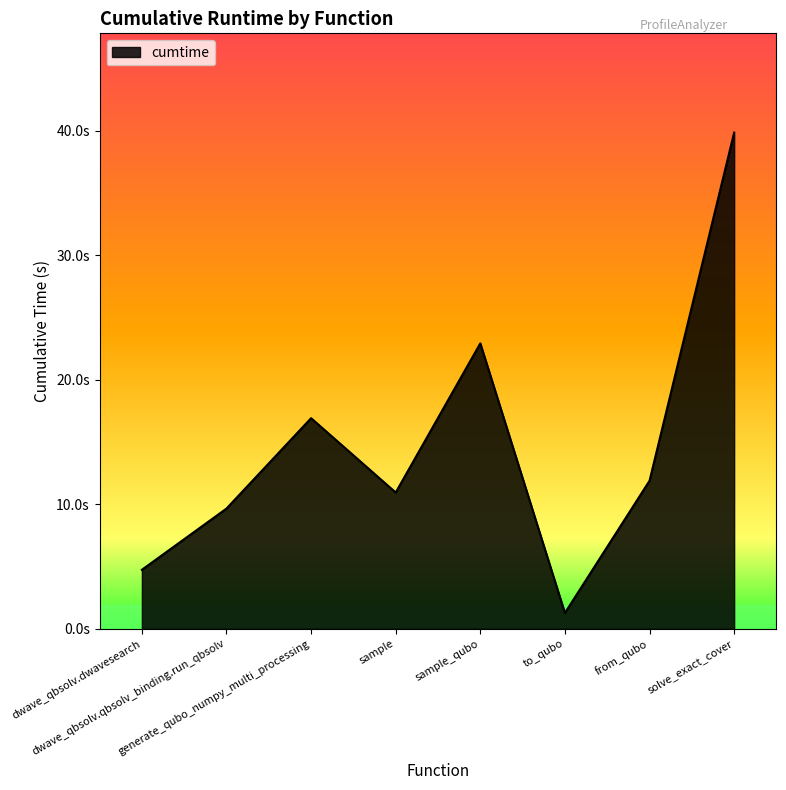

Is this an area chart (filled region under the line)?

Yes